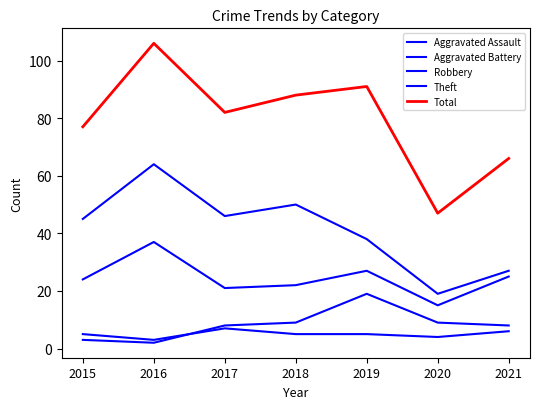

Count the number of data series in this chart.

5